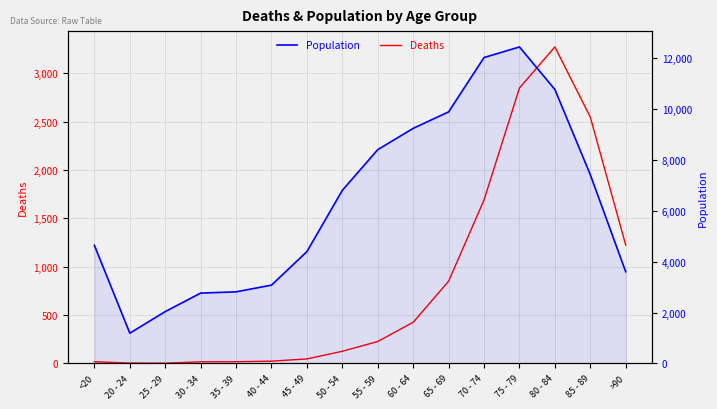

True or false: Population and Deaths cross at least once.

False